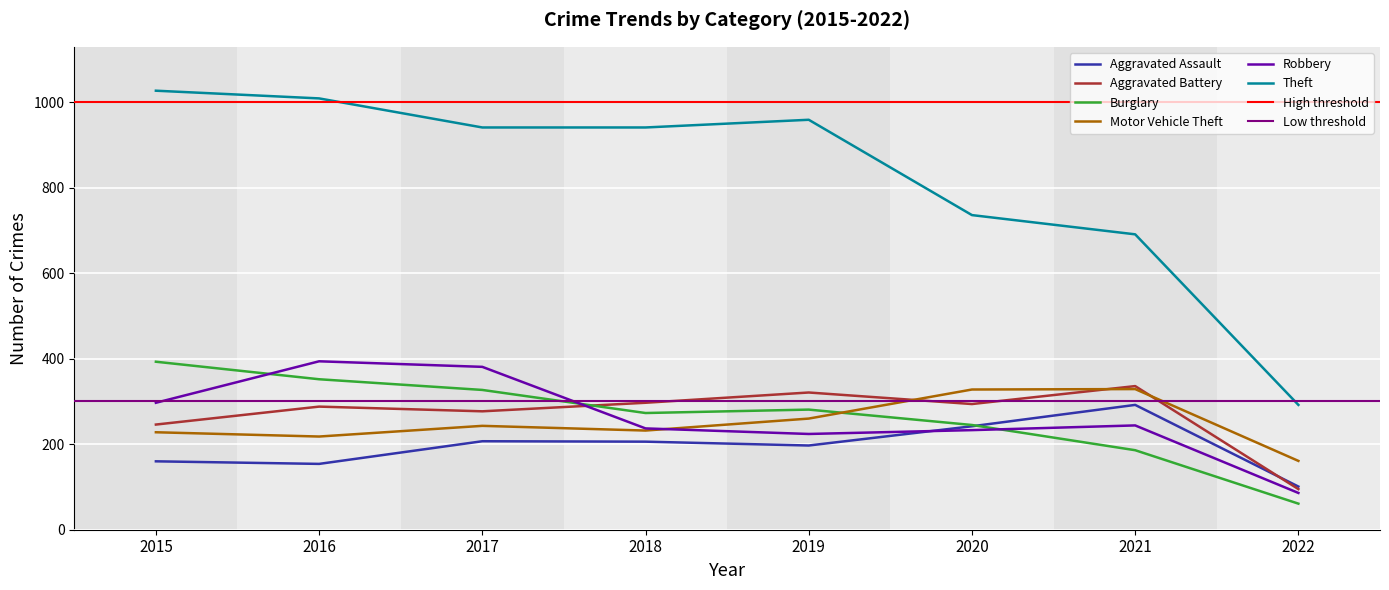

What is the total value across all series at 2019?

2242